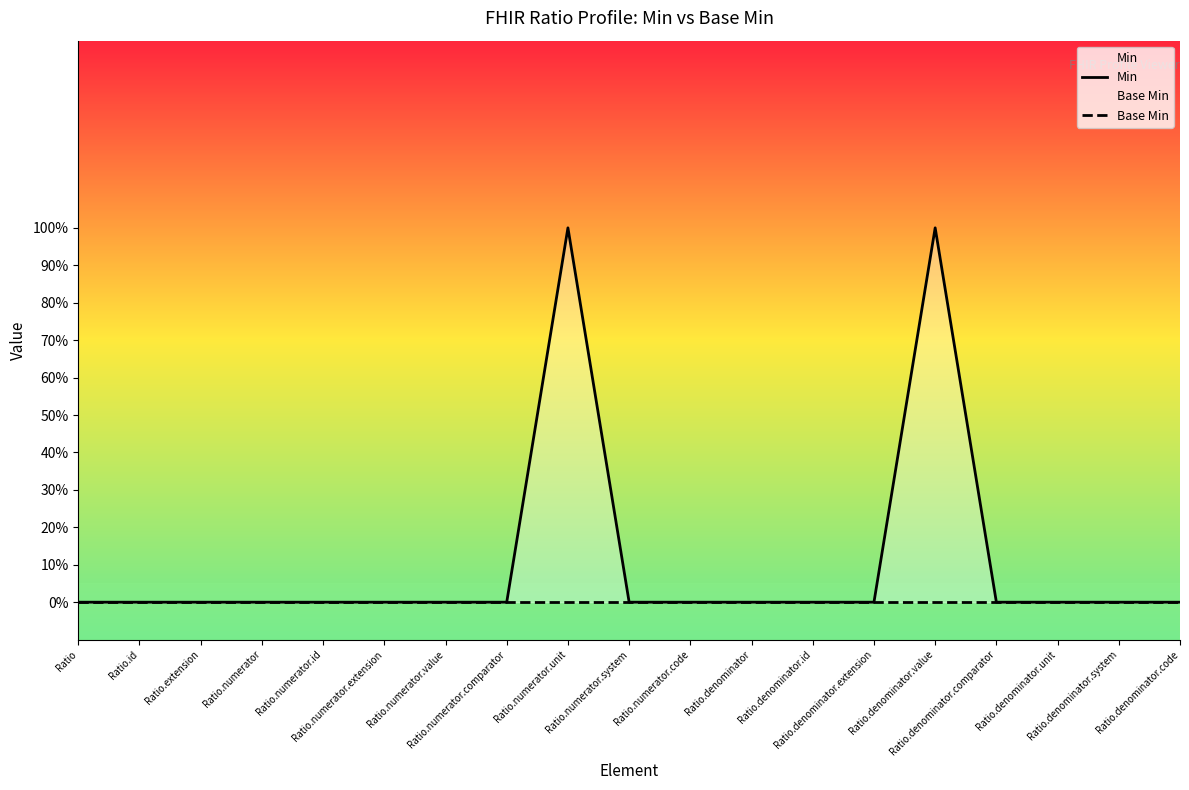

What is the label of the 3rd point from the left?

Ratio.extension